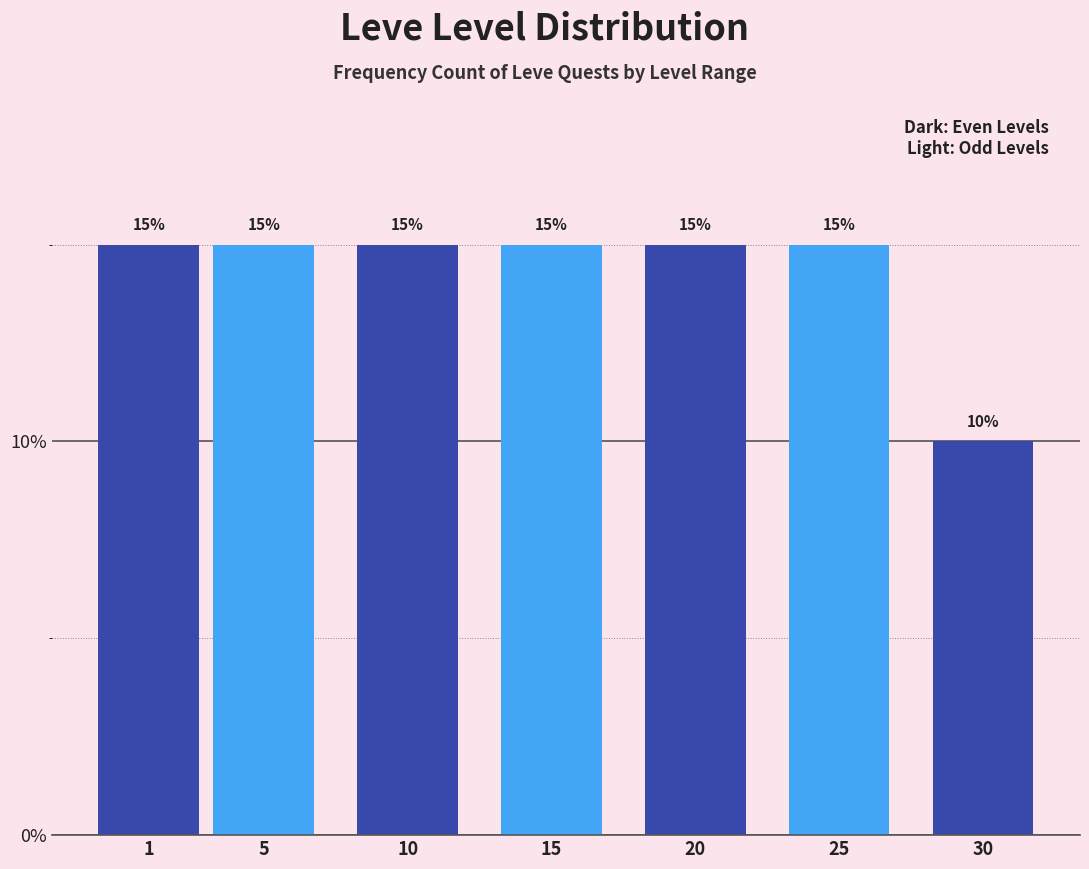

Reading left to right, list all the values displayed in this chart.

1=15	5=15	10=15	15=15	20=15	25=15	30=10